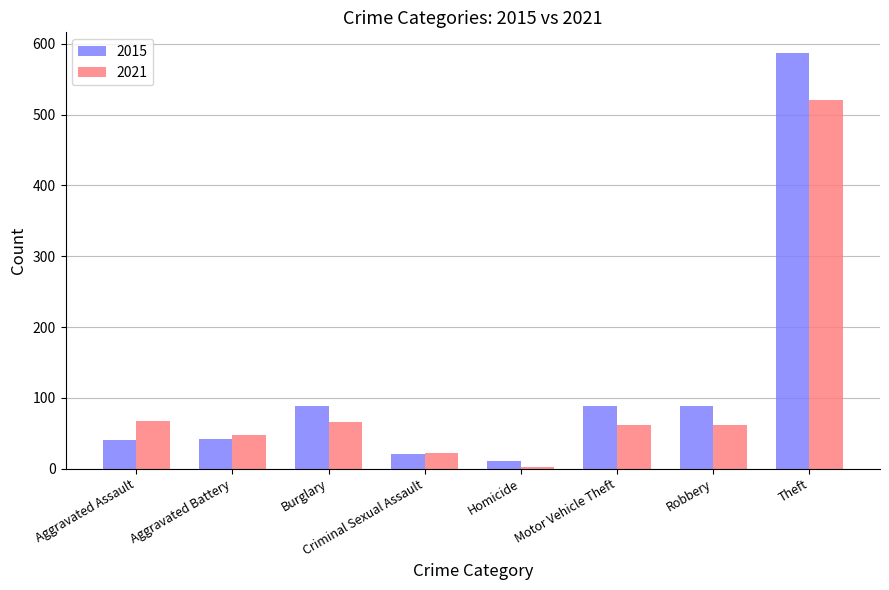

True or false: 2015 has a value of 587 at Theft.

True